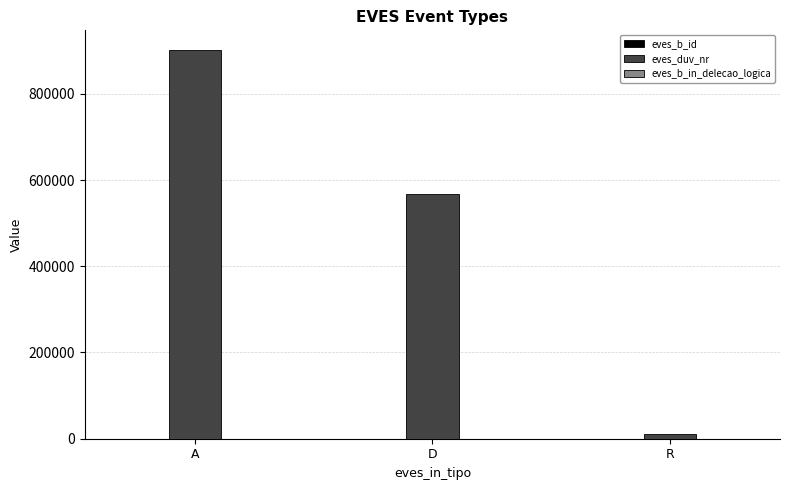

How many categories are shown in the chart?

3